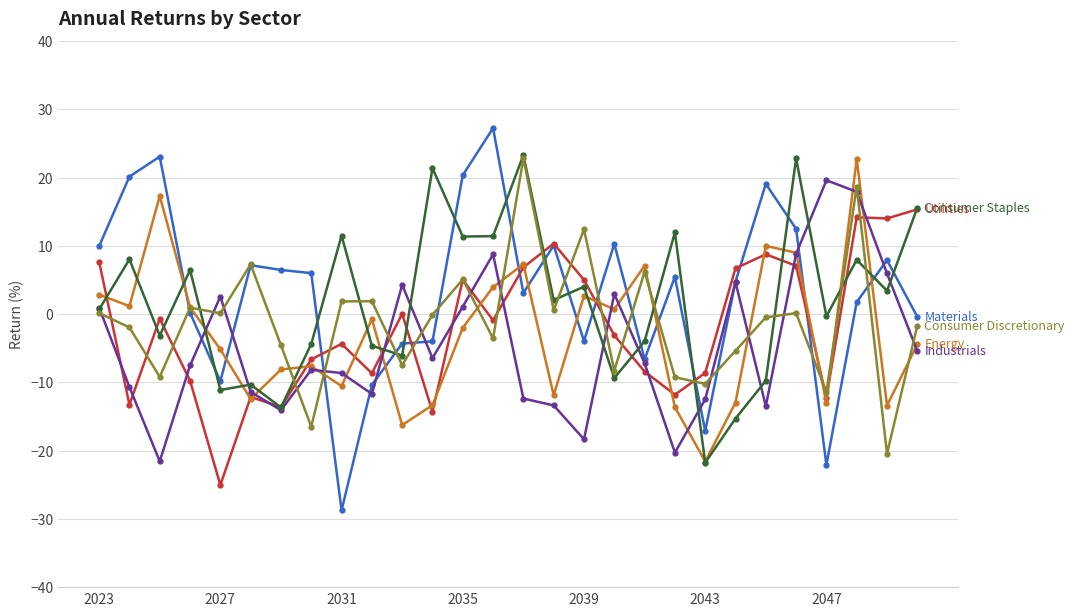

What is the minimum value shown in the chart?

-28.8